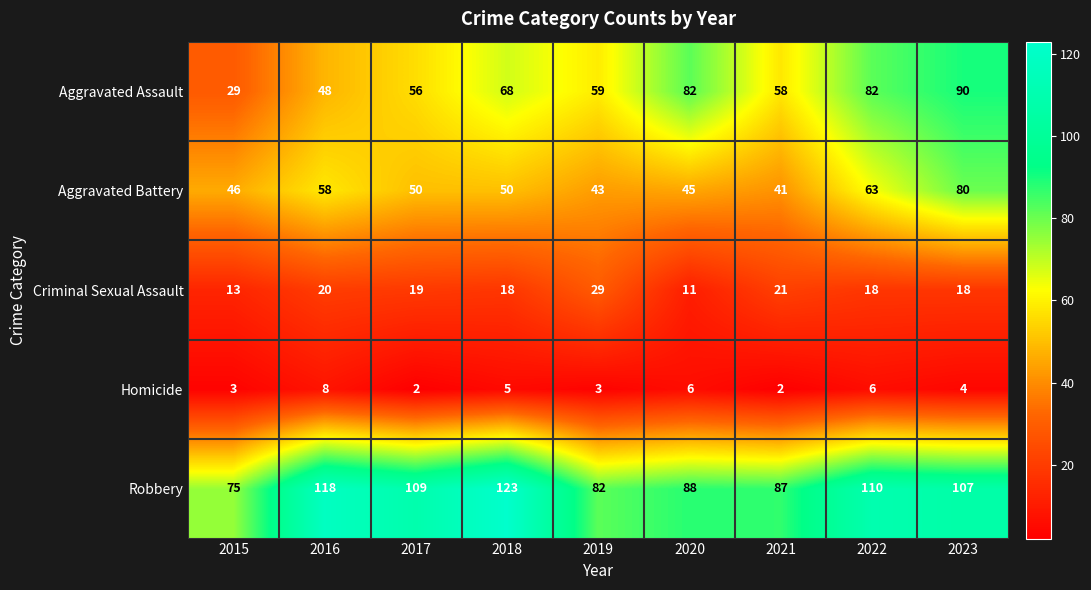

Which series changed the most between 2017 and 2022?

Aggravated Assault